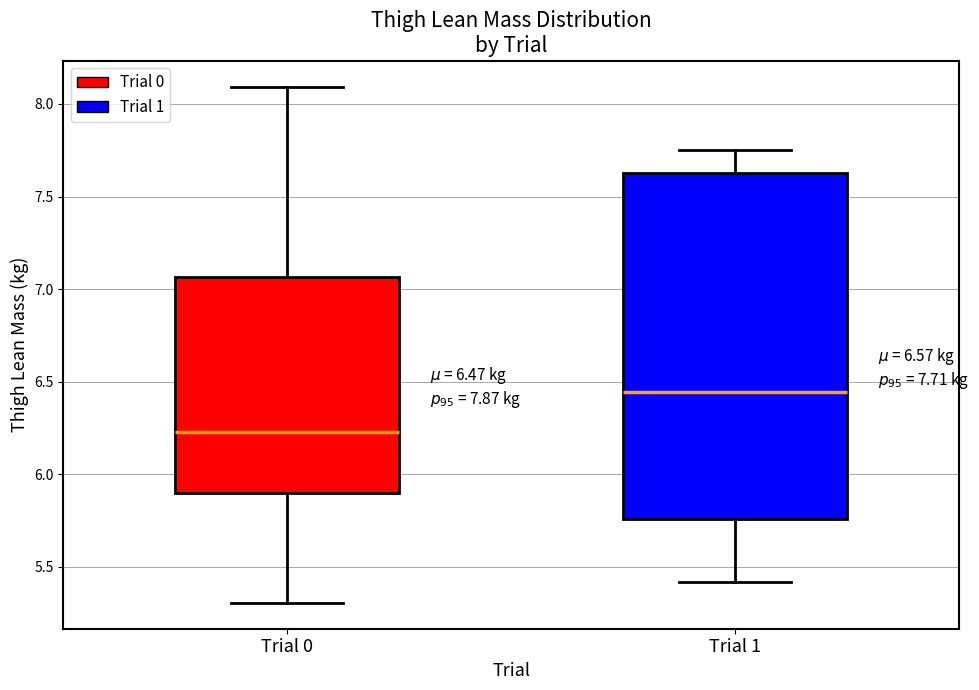

Which box has the lowest median line?

Trial 0